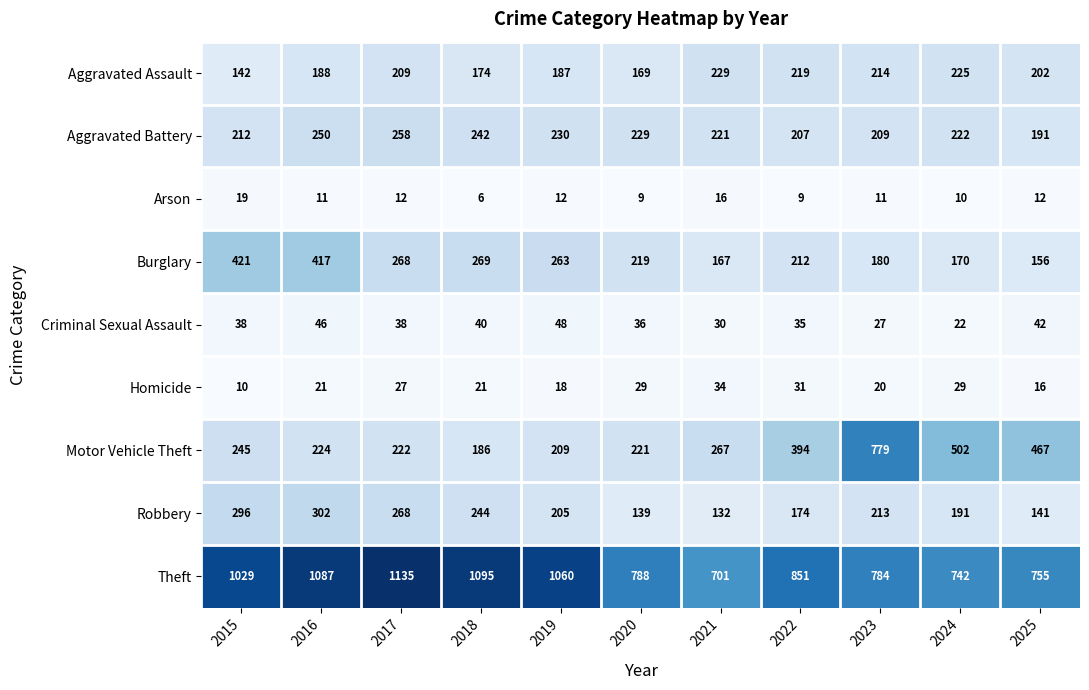

How many data points does each series have?

11